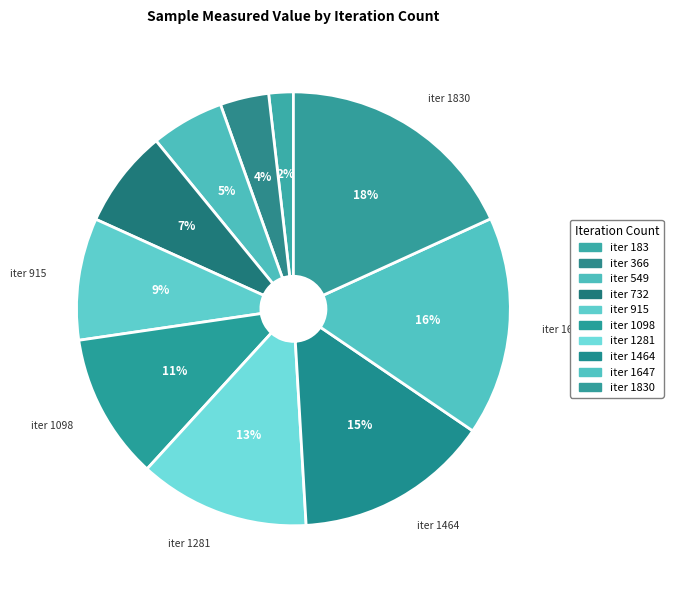

Which slice is the largest?

1830